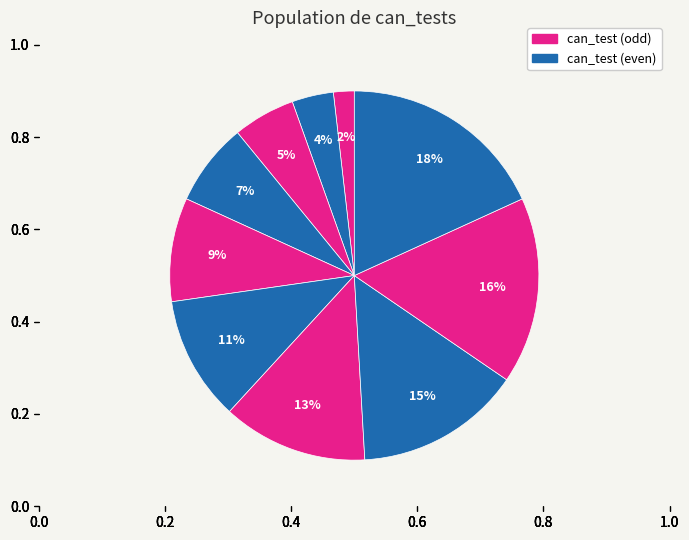

How many segments does this pie chart have?

10